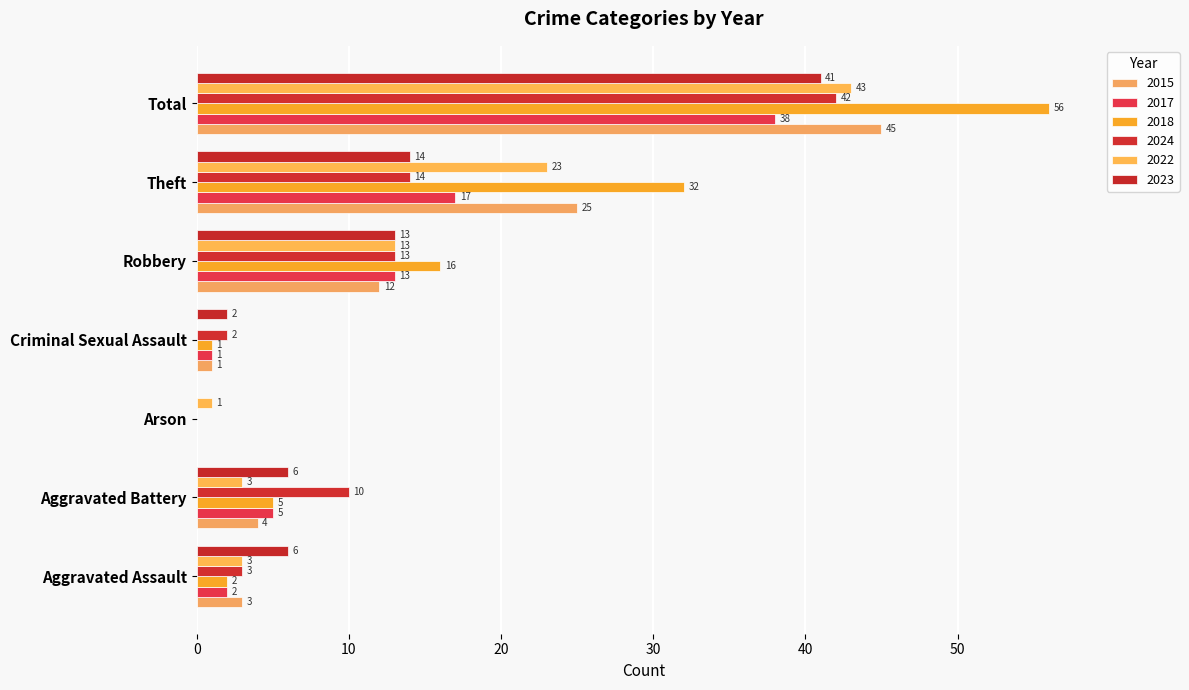

True or false: 2023 has a value of 6 at Aggravated Battery.

True